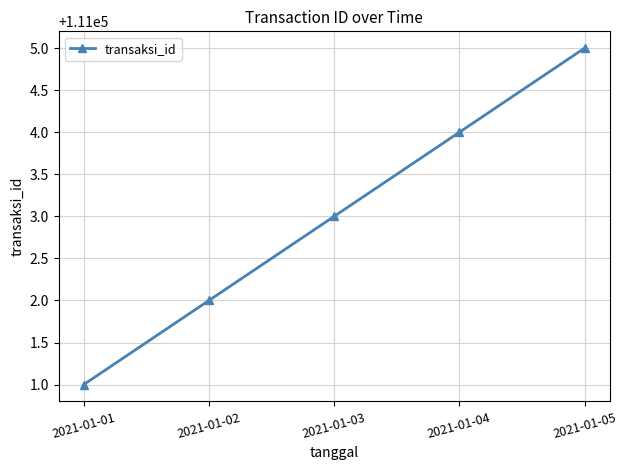

Reading left to right, what are all the values shown in this chart?

111001	111002	111003	111004	111005